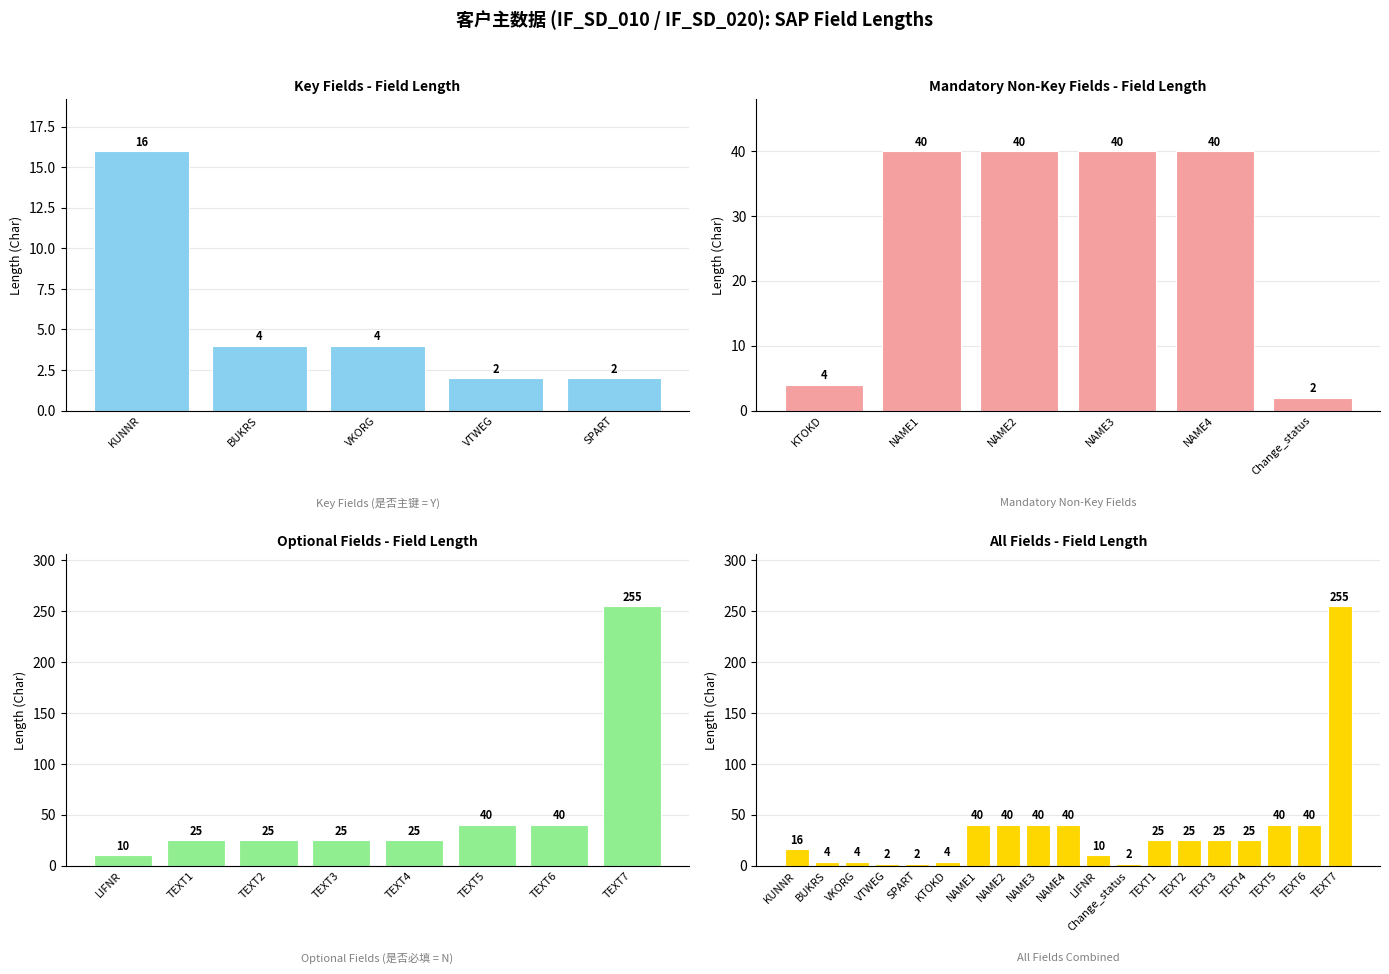

What is the sum of the values at TEXT3 and NAME2?

65